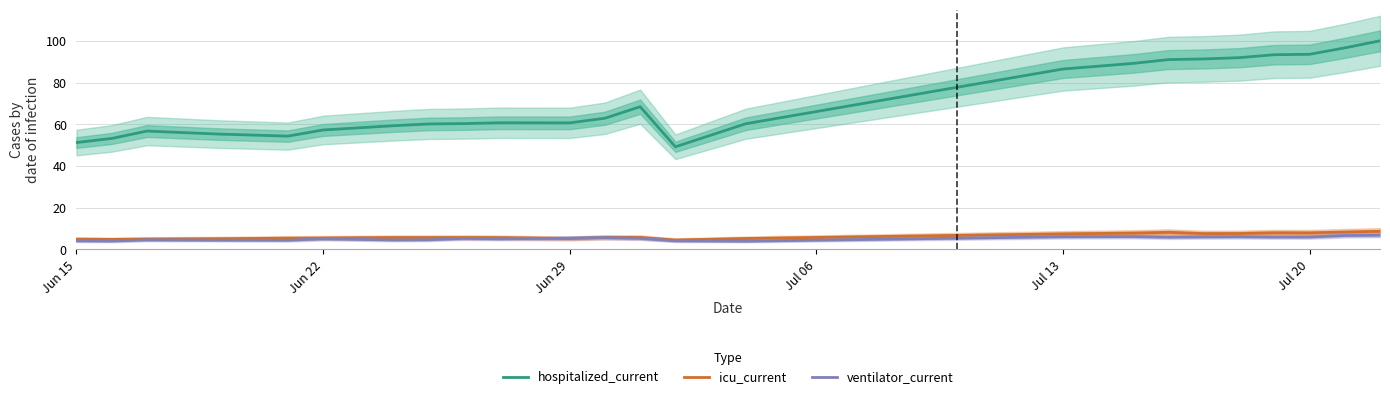

What is the difference between the second highest and minimum values in the icu_current series?

3.8